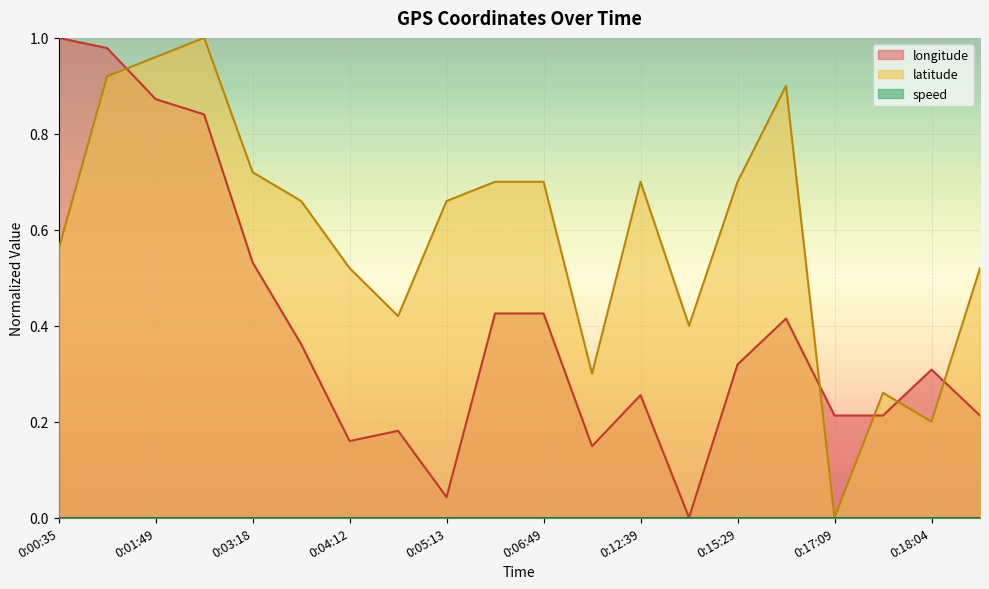

List the series in order of their peak value, highest first.

longitude, latitude